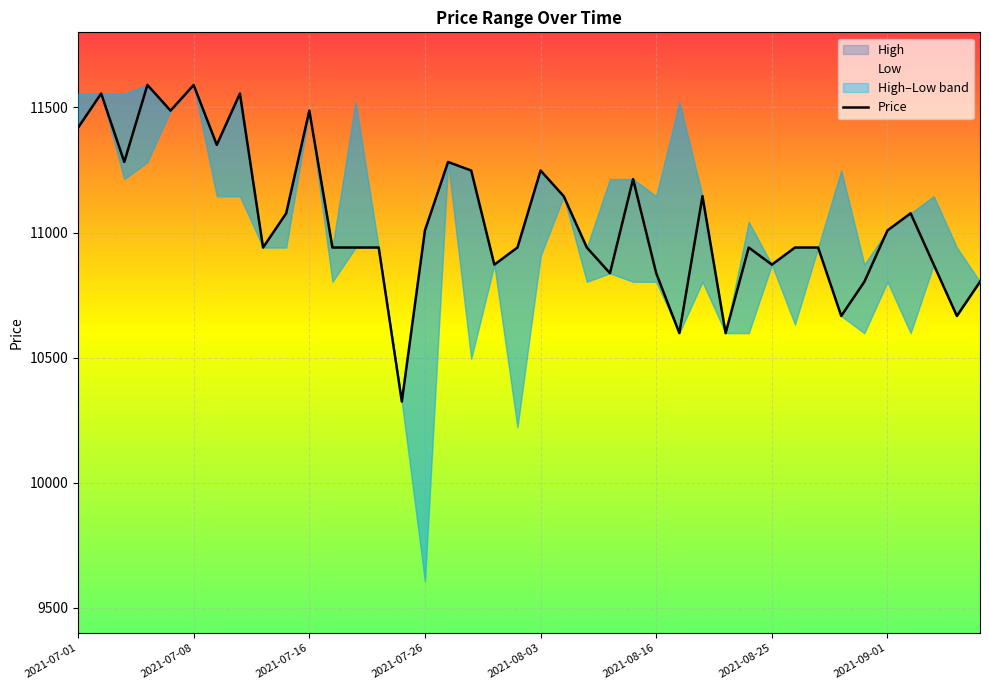

Count the number of categories in the chart.

40